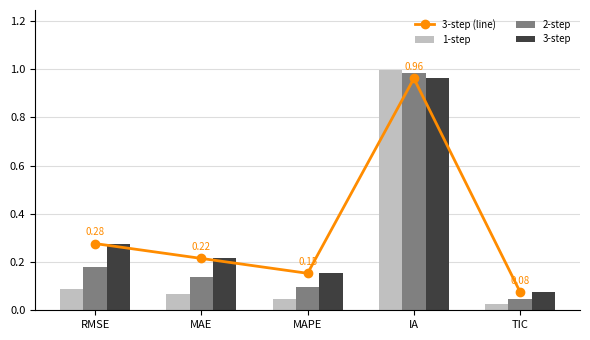

What is the lowest value of the 3-step series?

0.1